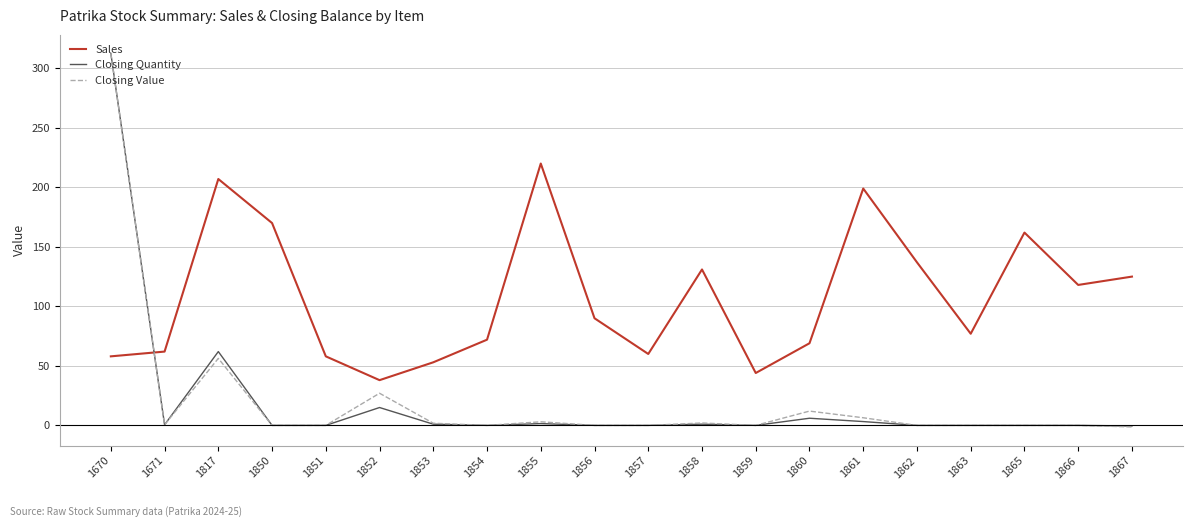

What is the sum of the Closing Value values at 1858 and 1854?

2.0